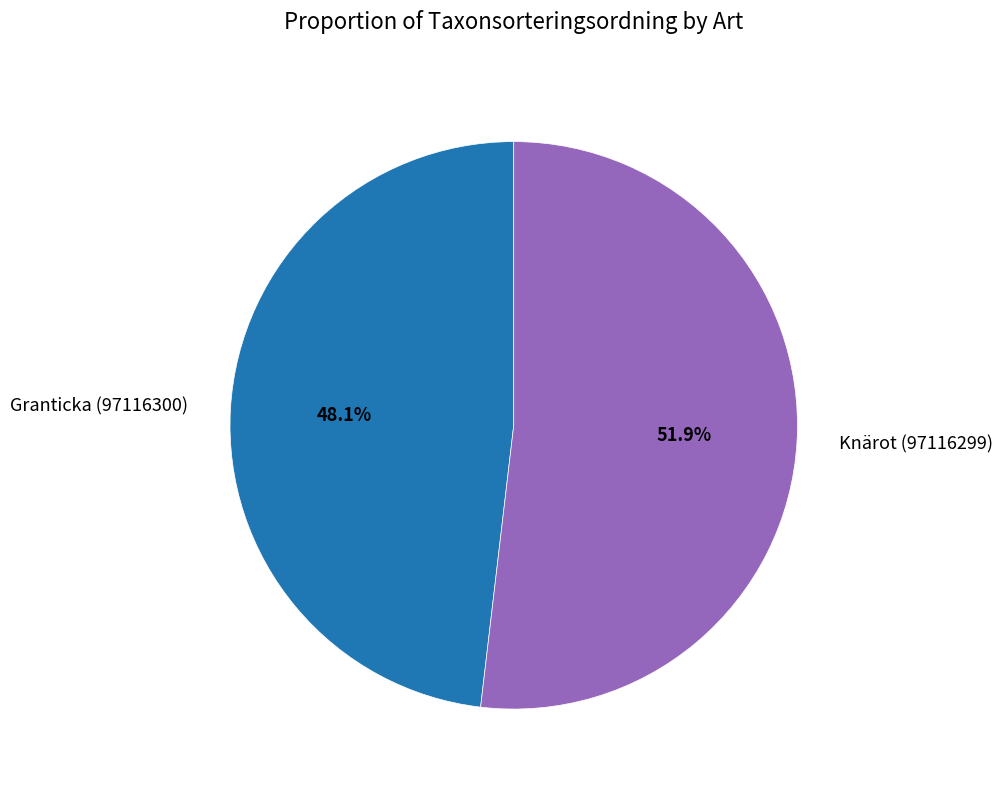

How many segments does this pie chart have?

2